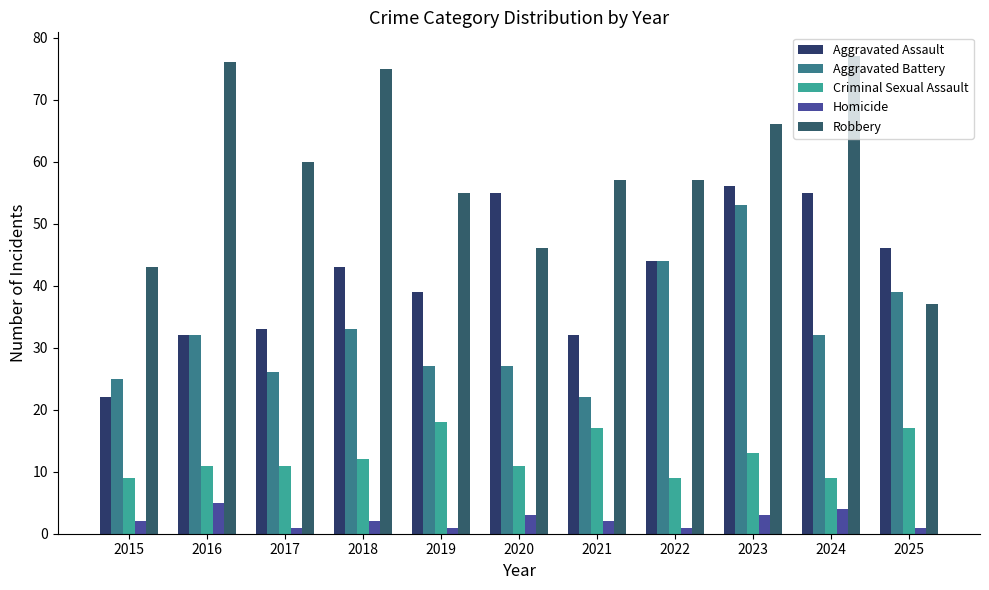

Count the number of categories in the chart.

11